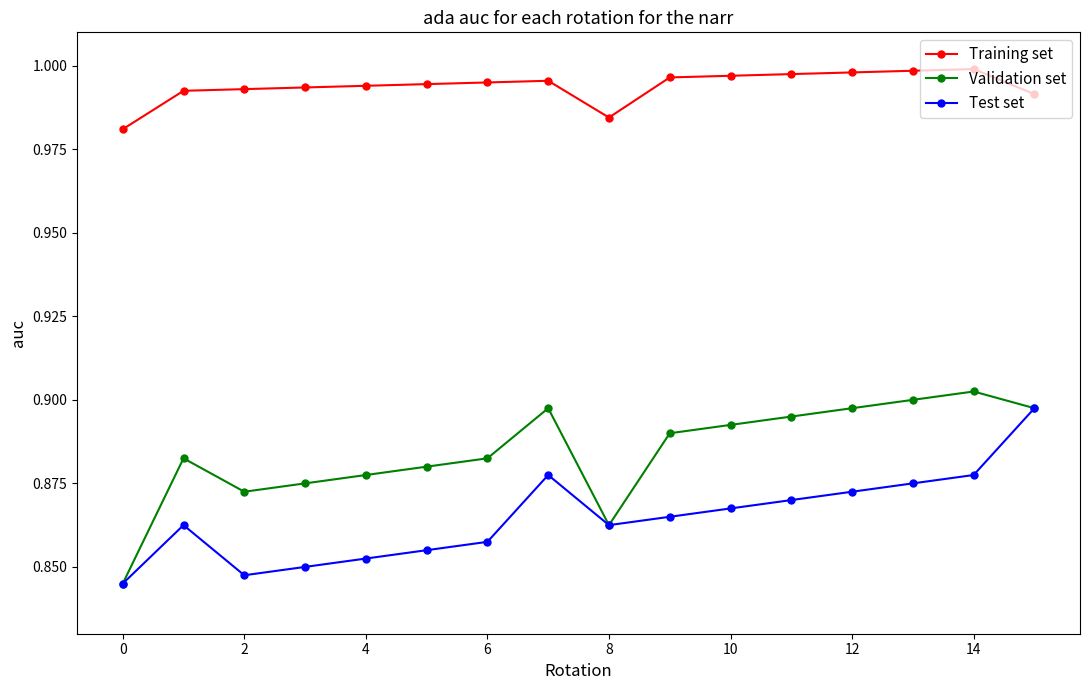

At how many categories does at least one series exceed 0?

16